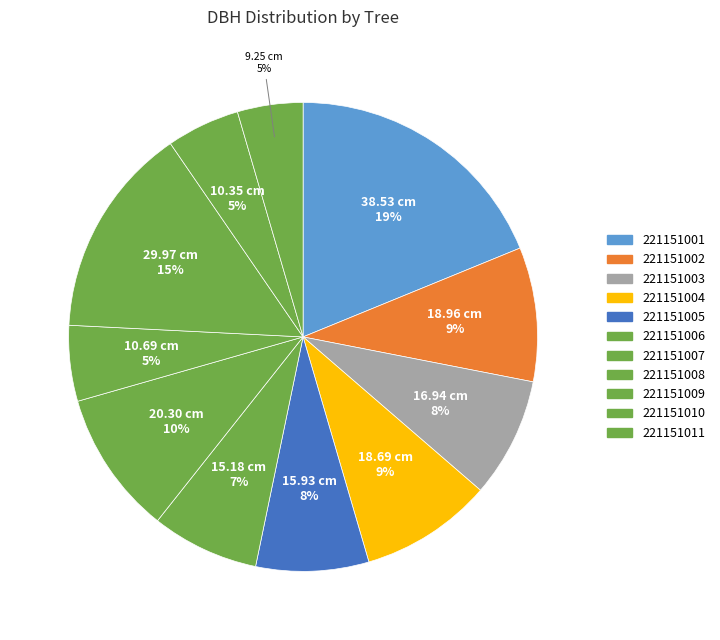

What percentage is the 221151001 slice, to the nearest percent?

19%